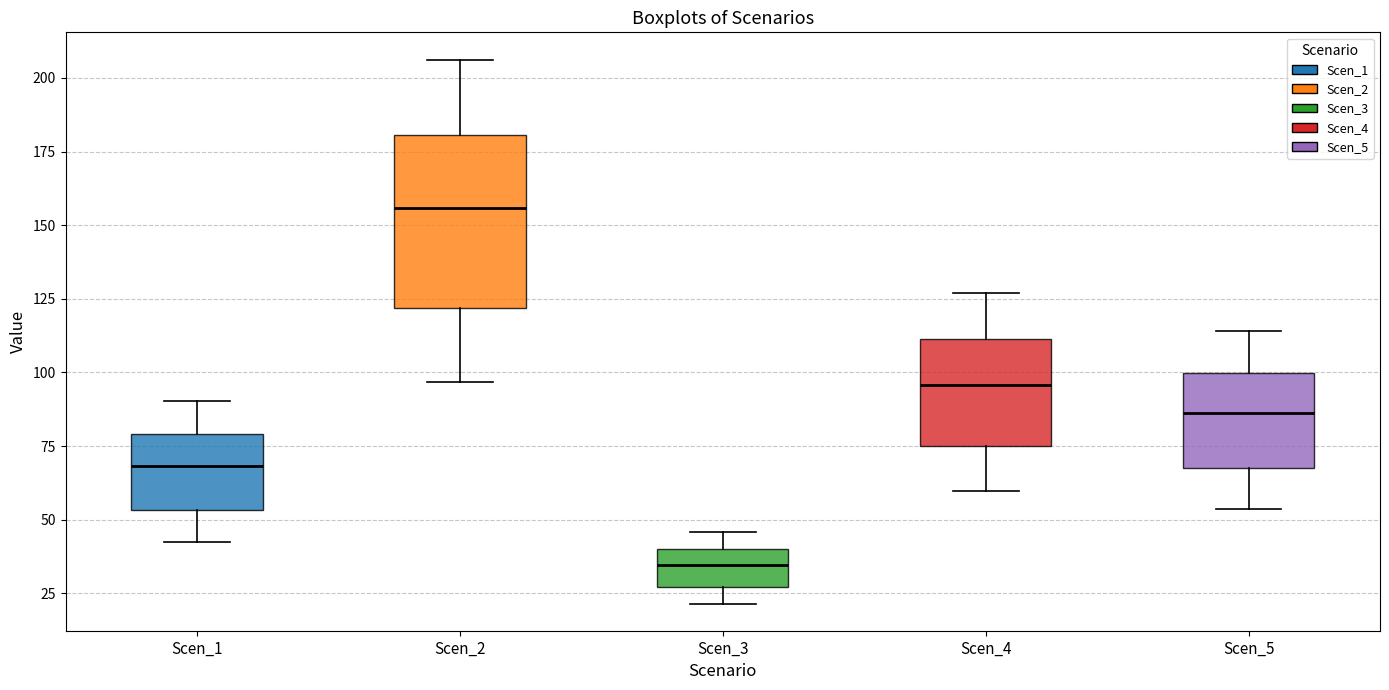

Reading left to right, read every box against the y-axis: the position of its median line, the range the box covers, and the ends of its whiskers. The values are not printed on the chart, so give them approximately, as read against the axis.

Scen_1: median 70, box 55 to 80, whiskers 40 to 90
Scen_2: median 155, box 120 to 180, whiskers 95 to 205
Scen_3: median 35, box 25 to 40, whiskers 20 to 45
Scen_4: median 95, box 75 to 110, whiskers 60 to 125
Scen_5: median 85, box 65 to 100, whiskers 55 to 115